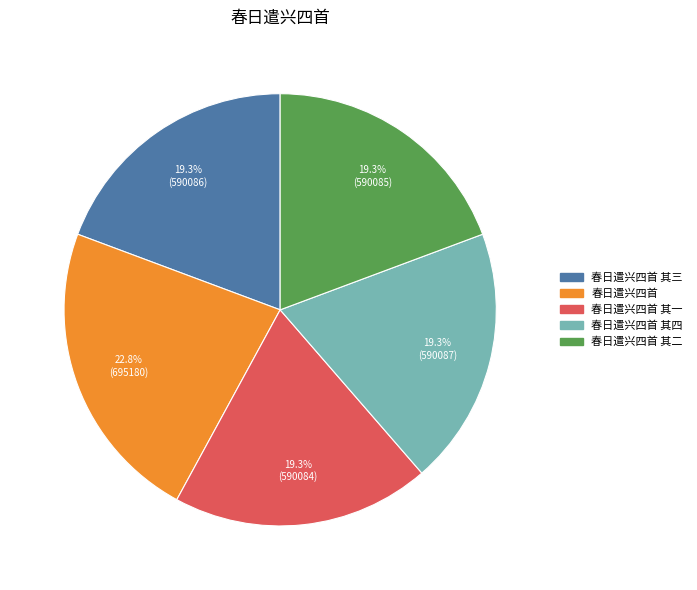

Is there any slice that represents more than half of the pie?

No